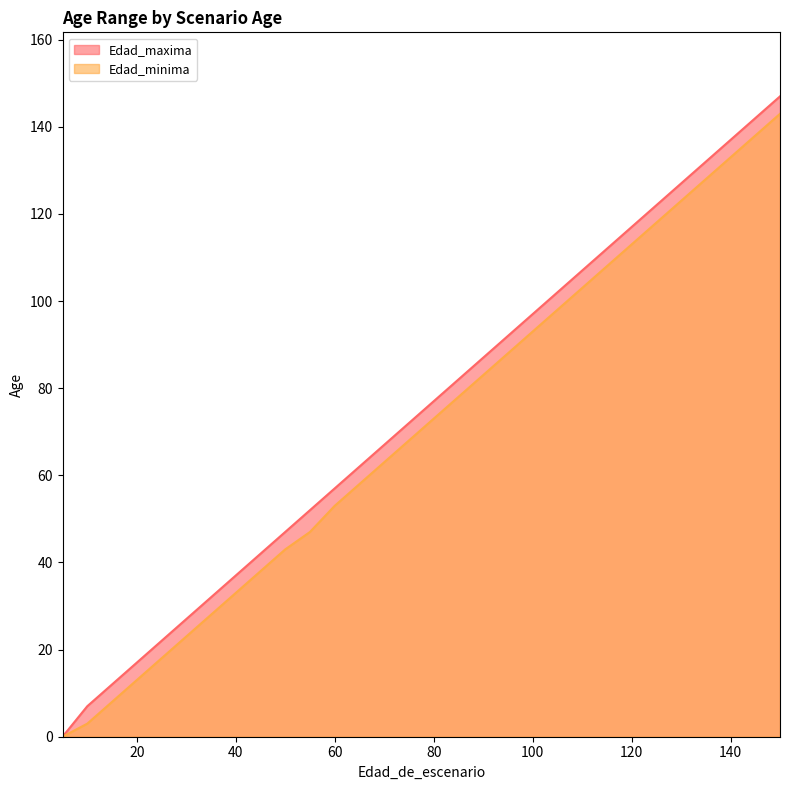

List the series in order of their peak value, lowest first.

Edad_minima, Edad_maxima